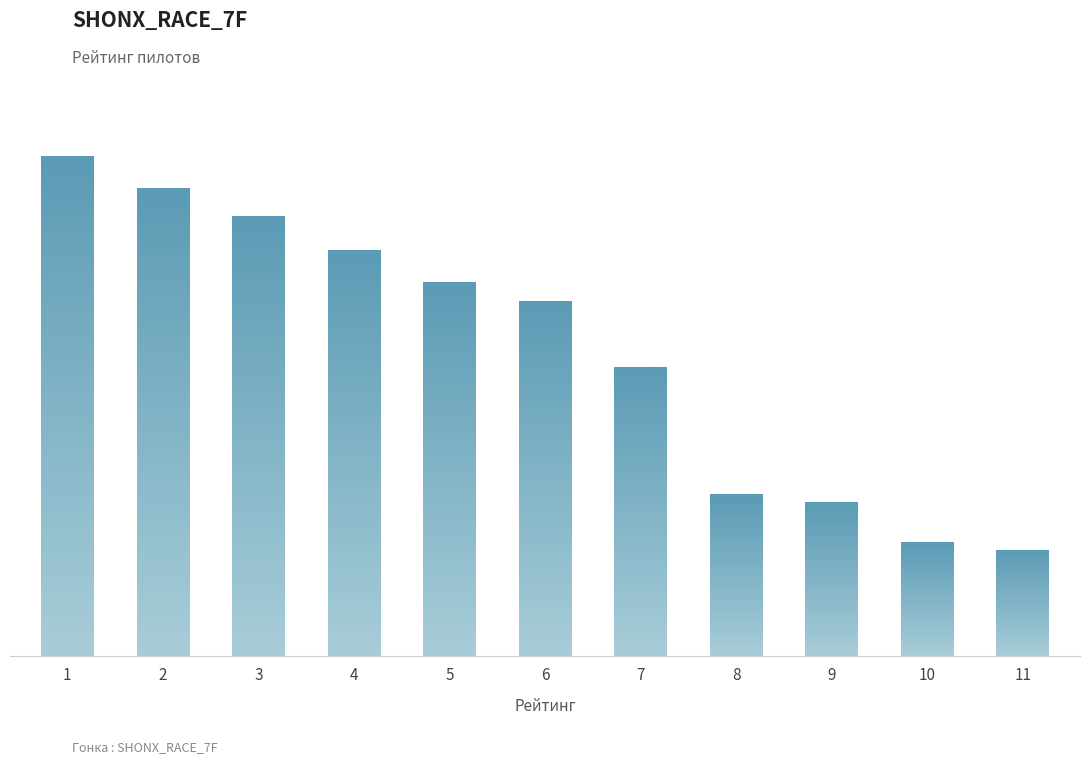

What is the value of the 5th bar from the left?

74.7